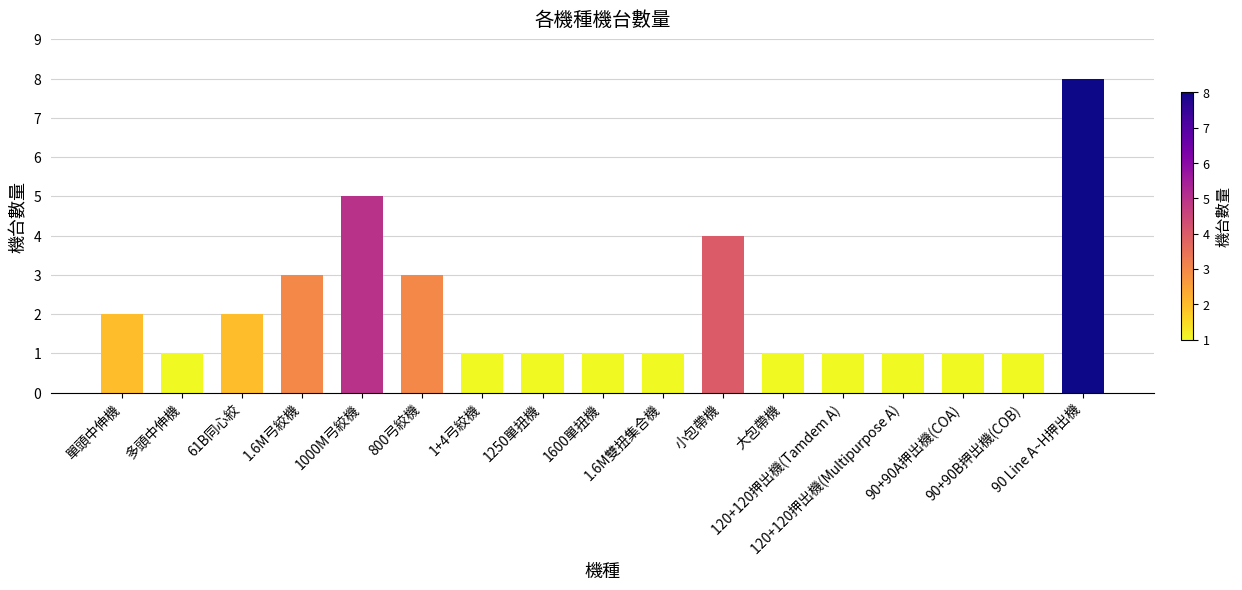

Reading right to left, what are all the values shown in this chart?

90 Line A~H押出機=8	90+90B押出機(COB)=1	90+90A押出機(COA)=1	120+120押出機(Multipurpose A)=1	120+120押出機(Tamdem A)=1	大包帶機=1	小包帶機=4	1.6M雙扭集合機=1	1600單扭機=1	1250單扭機=1	1+4弓絞機=1	800弓絞機=3	1000M弓絞機=5	1.6M弓絞機=3	61B同心絞=2	多頭中伸機=1	單頭中伸機=2